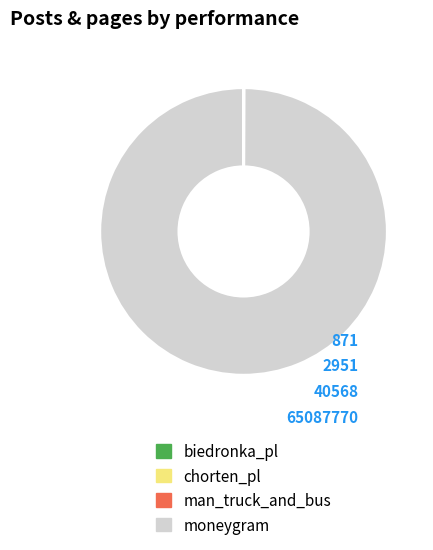

Does moneygram account for over 50% of the chart?

Yes